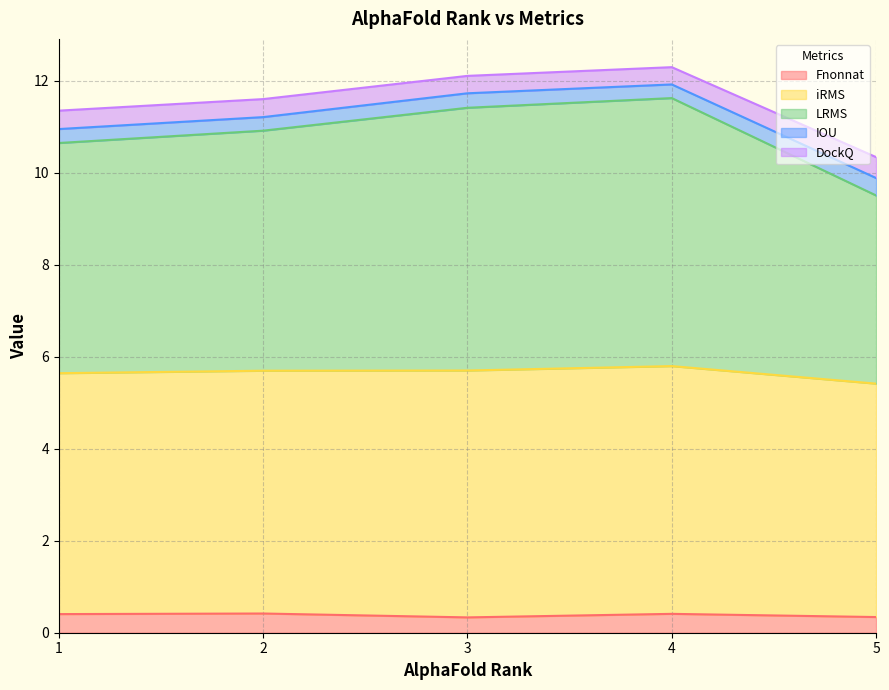

The iRMS series shows 18.7 at 1. True or false?

False